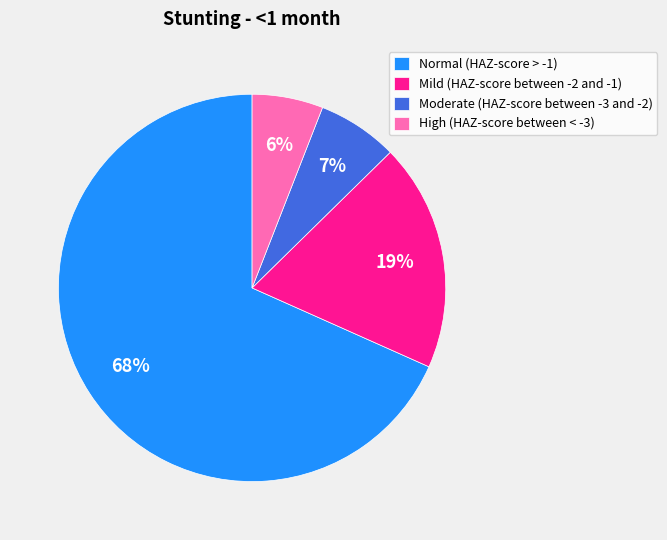

To the nearest percent, what percentage of the pie is Mild (HAZ-score between -2 and -1)?

19%